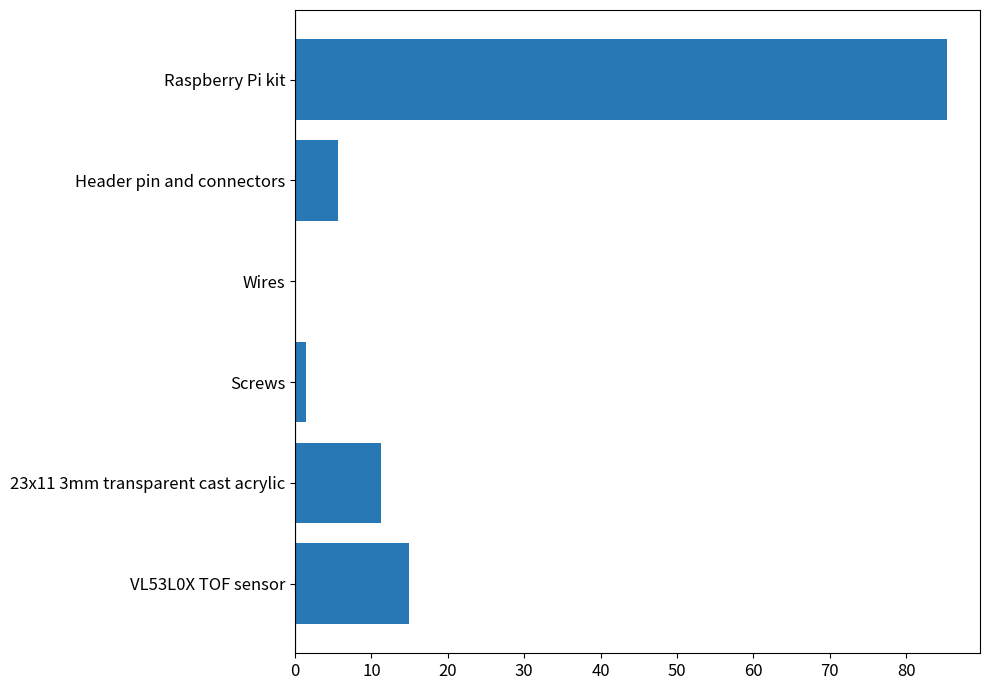

What is the change in value from VL53L0X TOF sensor to Raspberry Pi kit?

+70.4